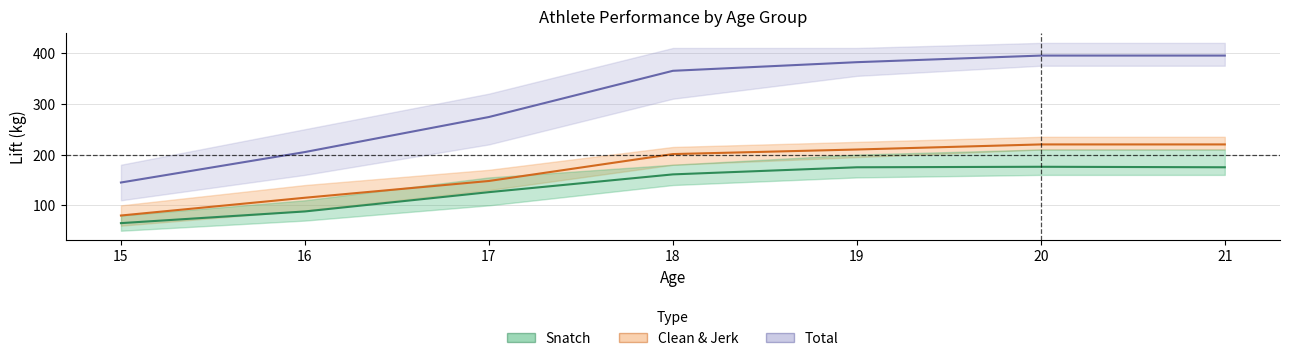

Rank the series by their maximum value, from lowest to highest.

Snatch, Clean & Jerk, Total